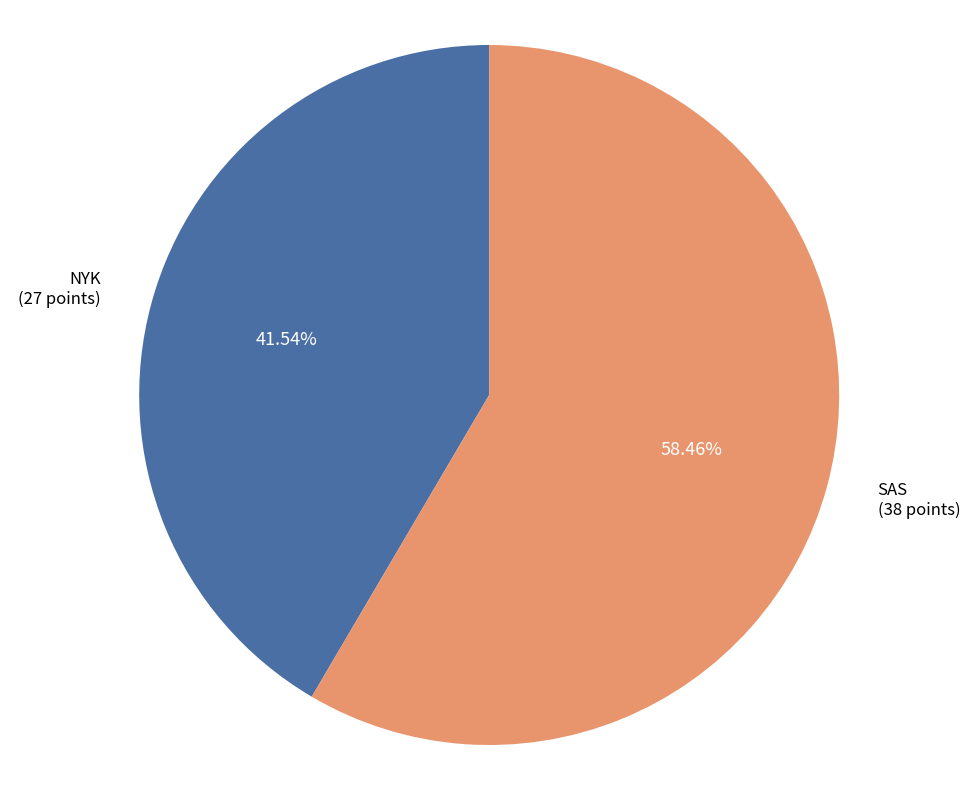

Is there a majority slice in this chart?

Yes